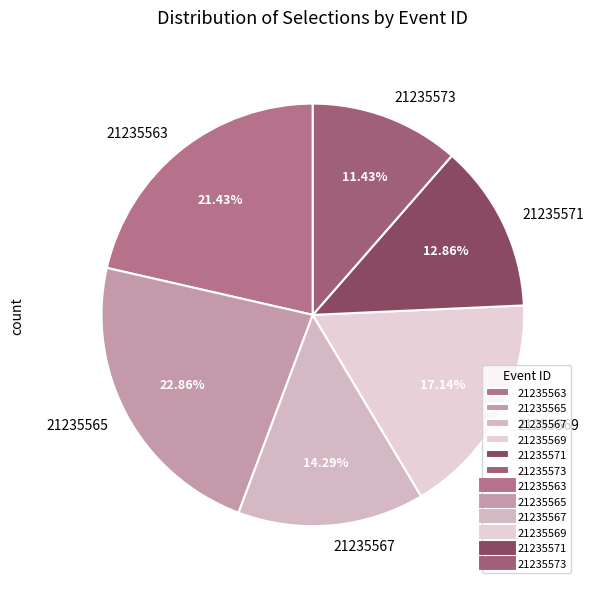

Rank the categories by value from lowest to highest.

21235573, 21235571, 21235567, 21235569, 21235563, 21235565